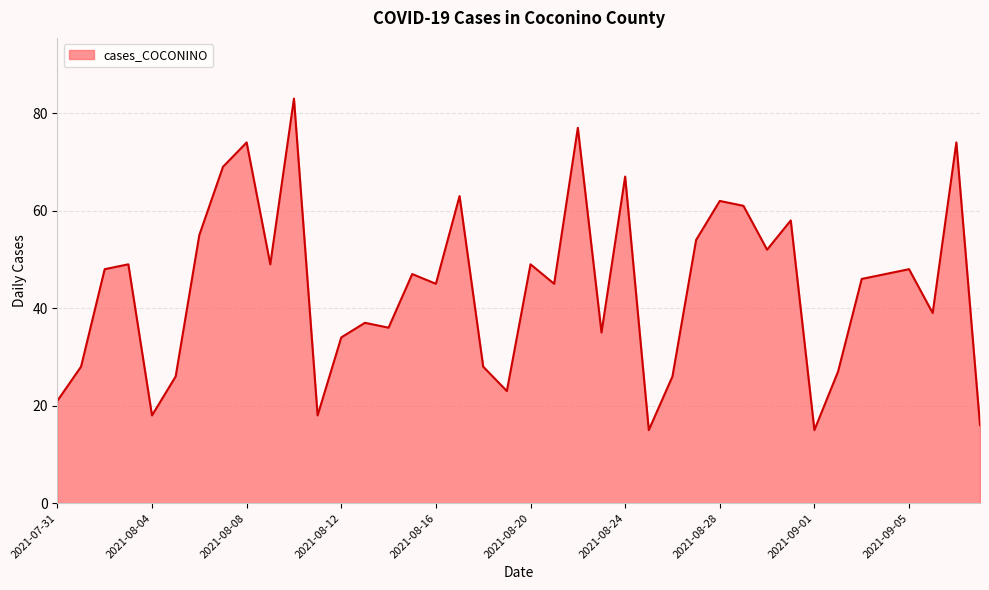

Reading left to right, transcribe all the data shown in this chart.

21	28	48	49	18	26	55	69	74	49	83	18	34	37	36	47	45	63	28	23	49	45	77	35	67	15	26	54	62	61	52	58	15	27	46	47	48	39	74	16